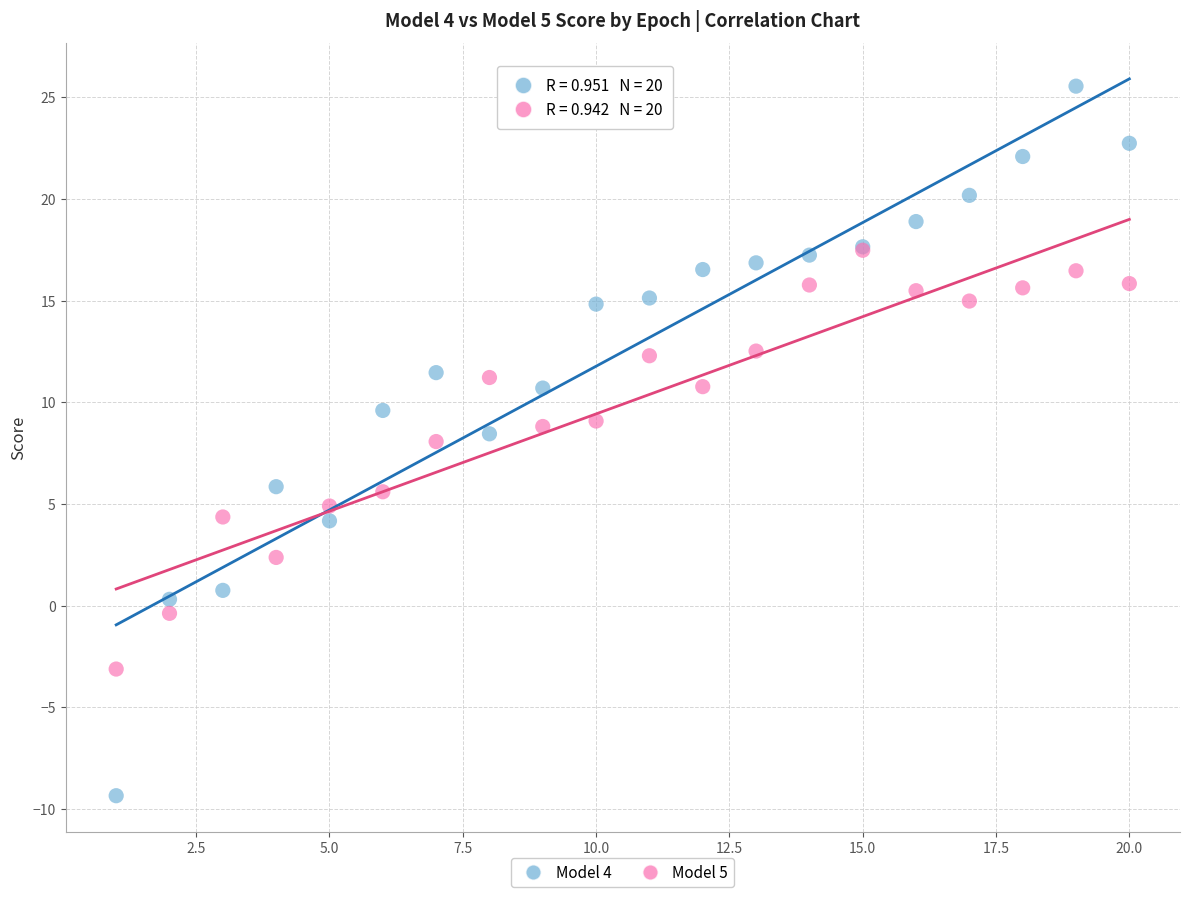

Which series has the widest spread of Y values?

Model 4